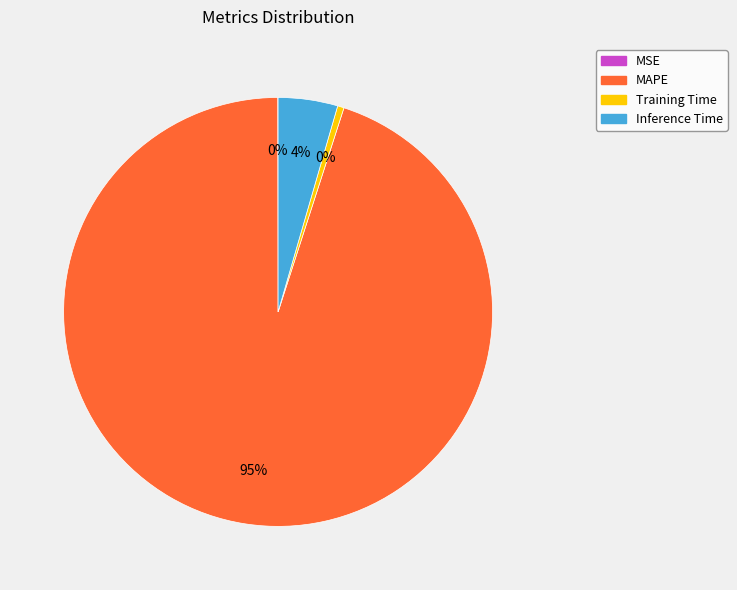

Which slice is the largest?

MAPE